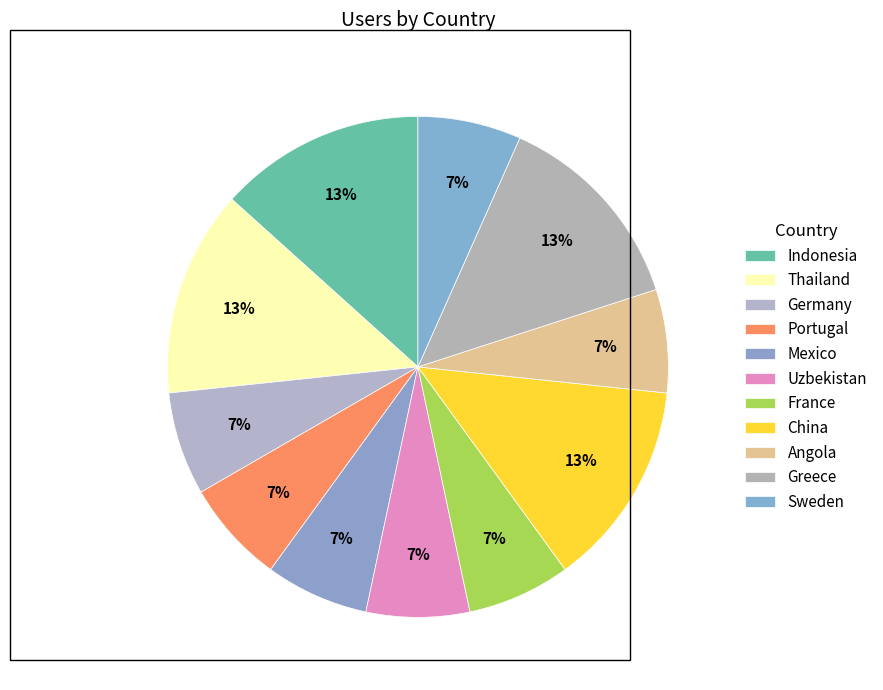

Count the number of slices in the pie.

11